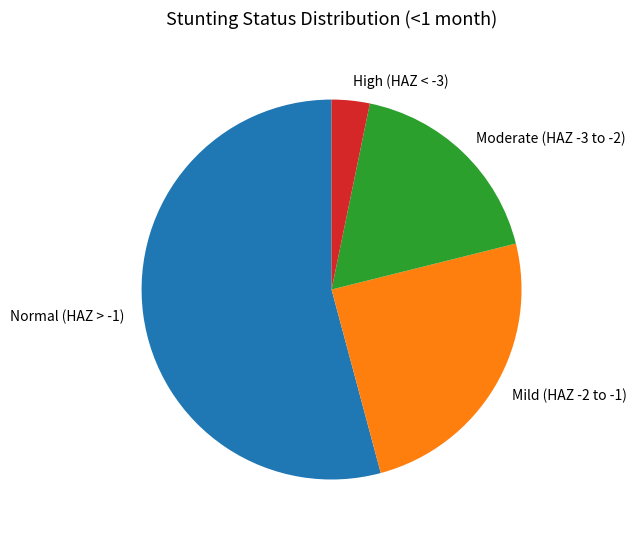

Is it true that Moderate (HAZ -3 to -2) is 18% of the pie?

True